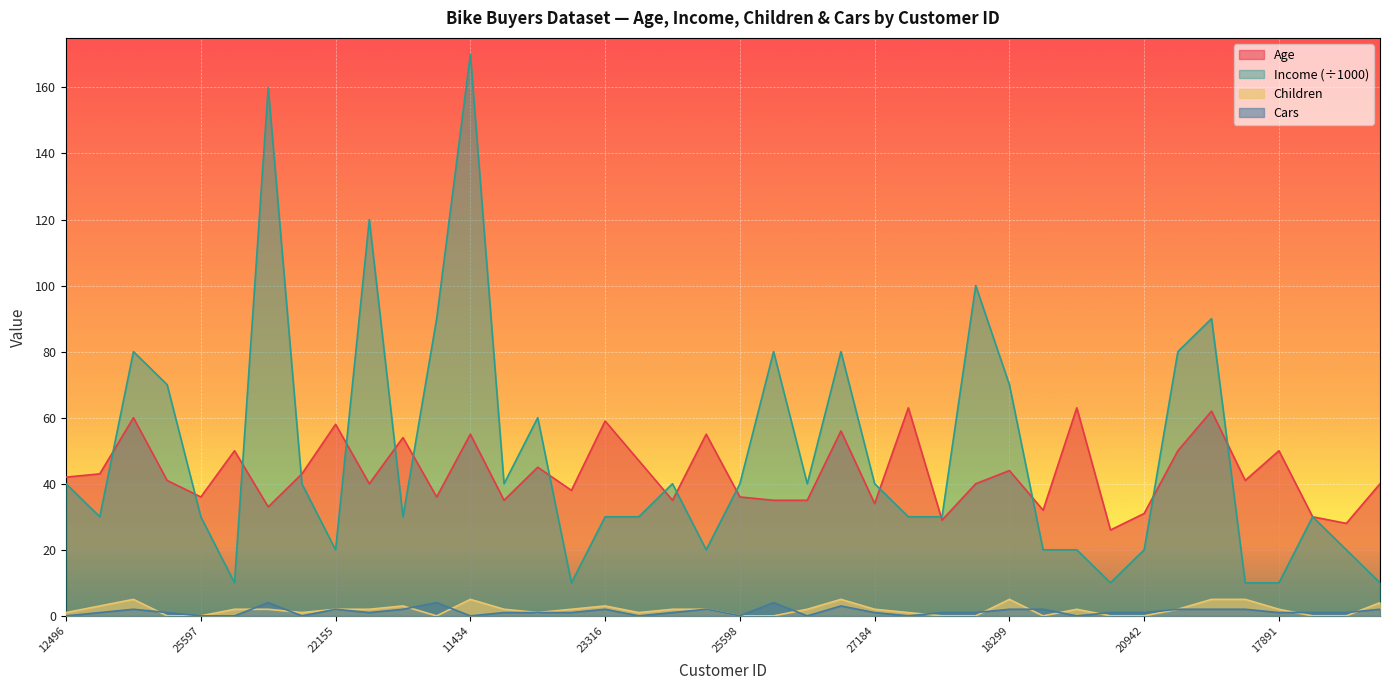

What is the sum of the Cars values at 16259 and 18484?

4